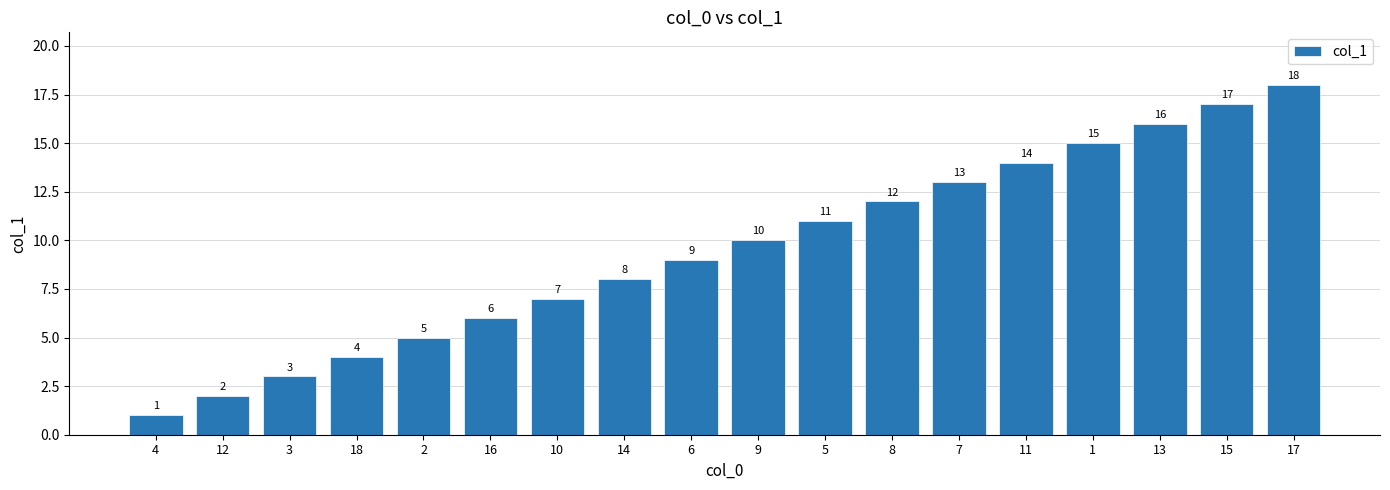

What is the sum of the values at 9 and 2?

15